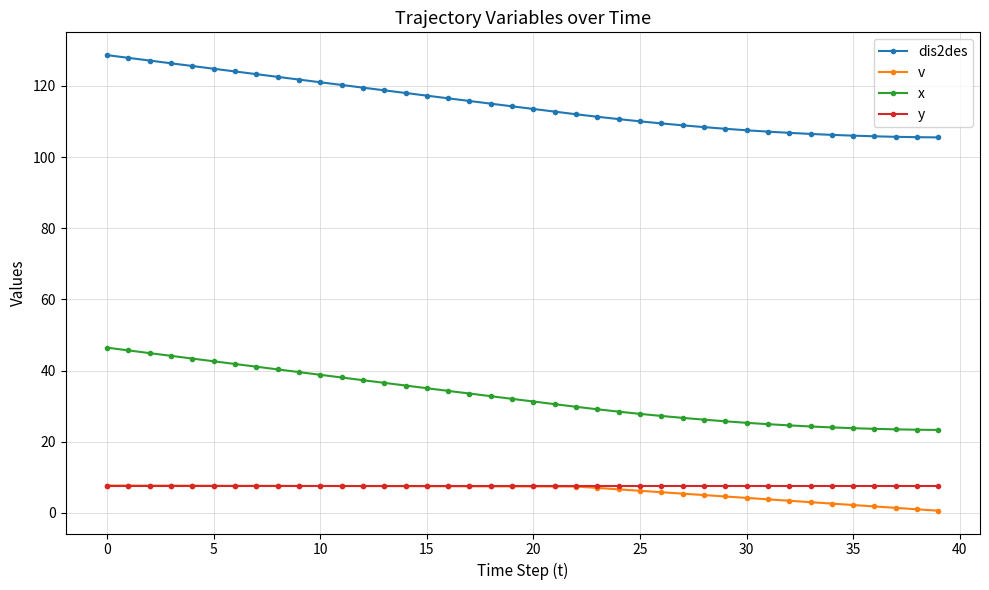

What is the value of the y point at the 36th from the left?

7.5